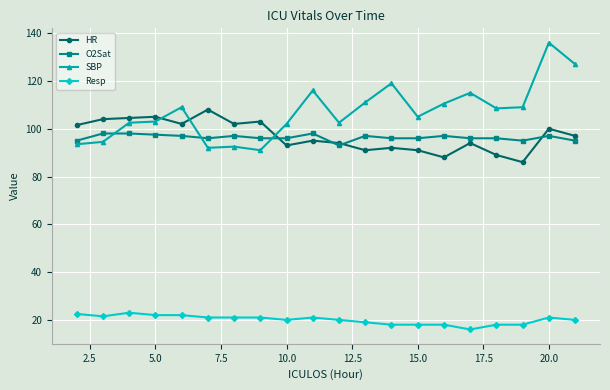

Which series ends up on top after the final intersection of HR and SBP?

SBP